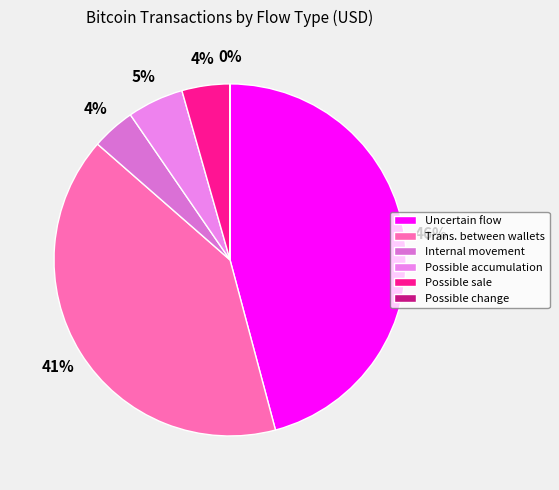

Does any single category account for the majority?

No